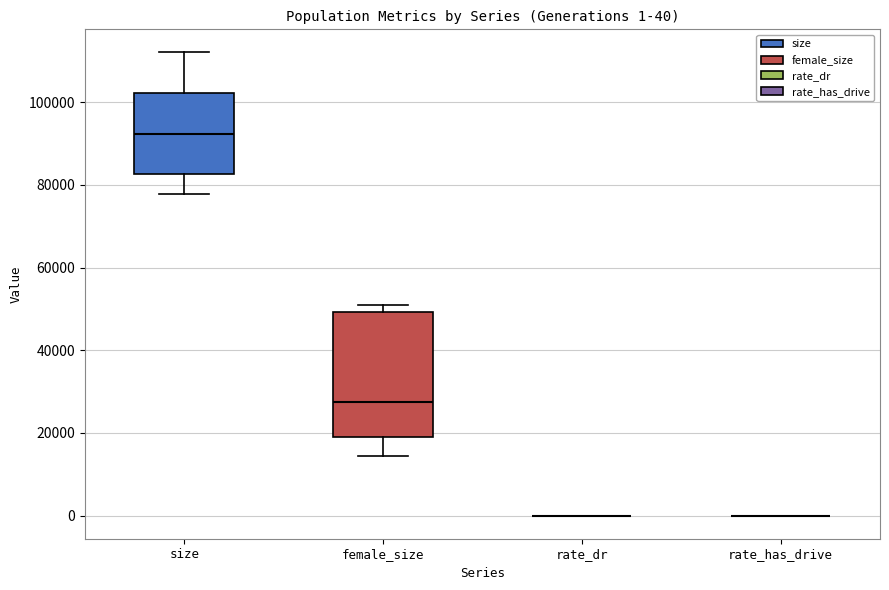

Which box is the tallest, from its lower edge to its upper edge?

female_size